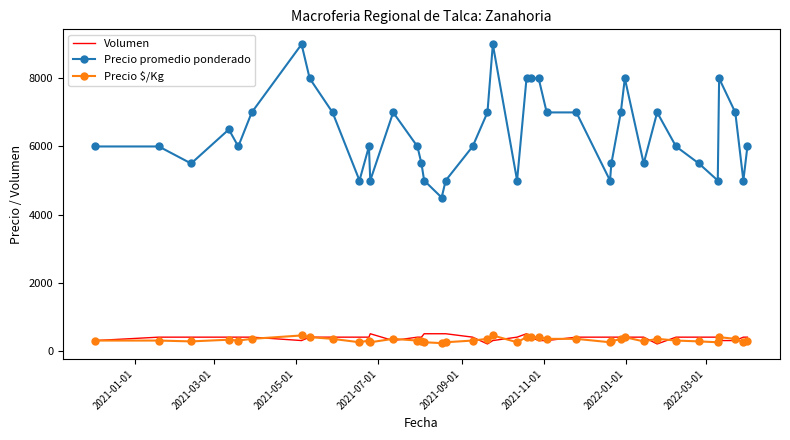

What is the highest value of the Volumen series?

500